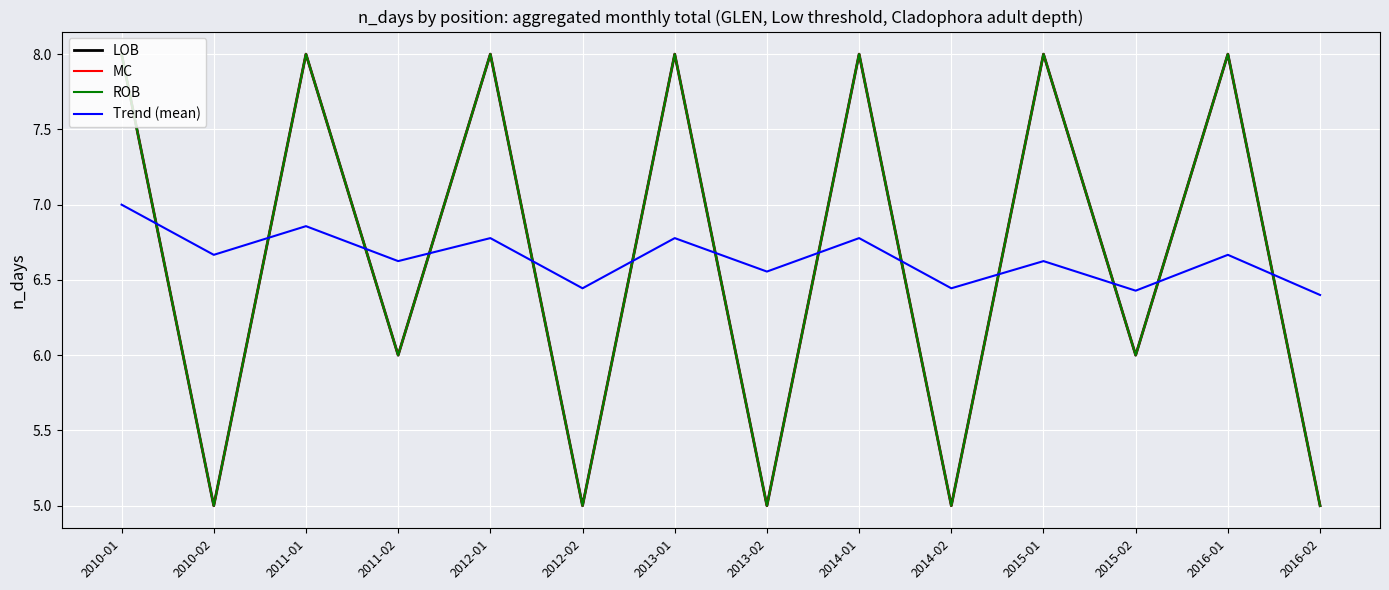

Is this an area chart (filled region under the line)?

No